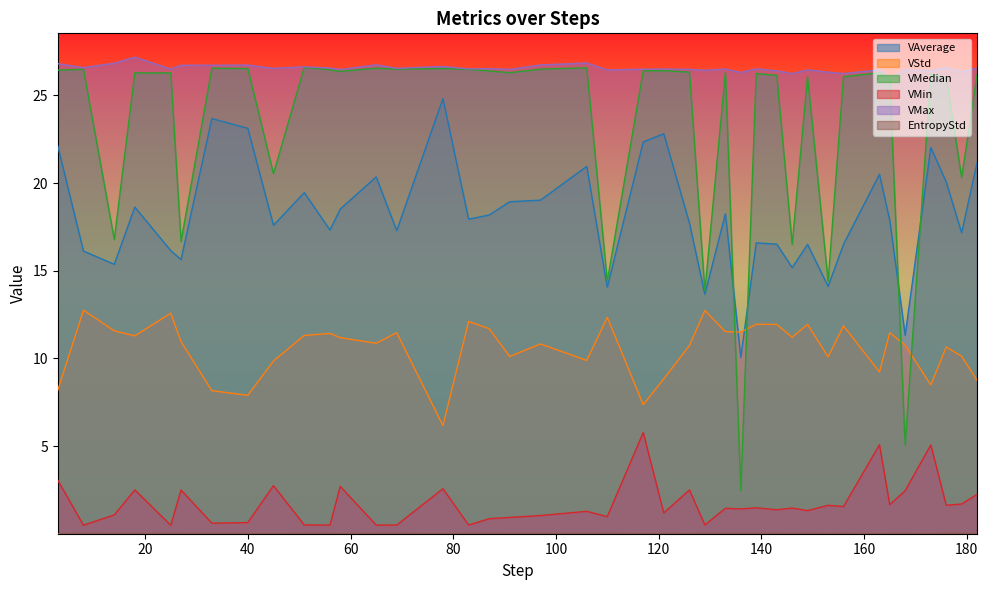

What are all the series names shown in the legend?

VAverage, VStd, VMedian, VMin, VMax, EntropyStd